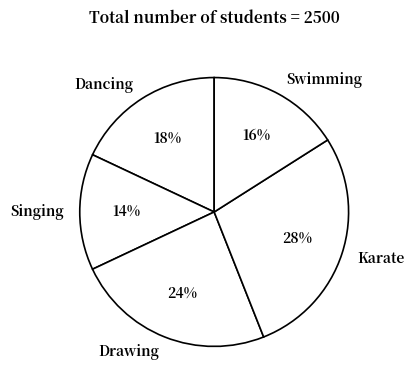

Between Karate and Swimming, which is larger?

Karate